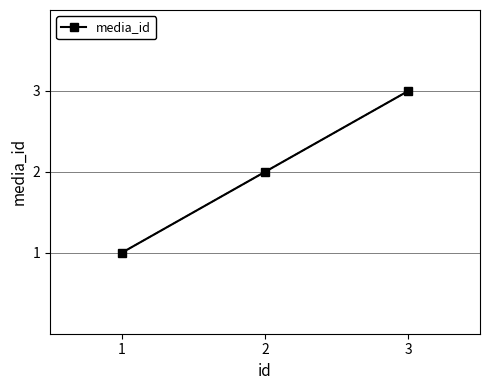

Between 2 and 3, which is larger?

3